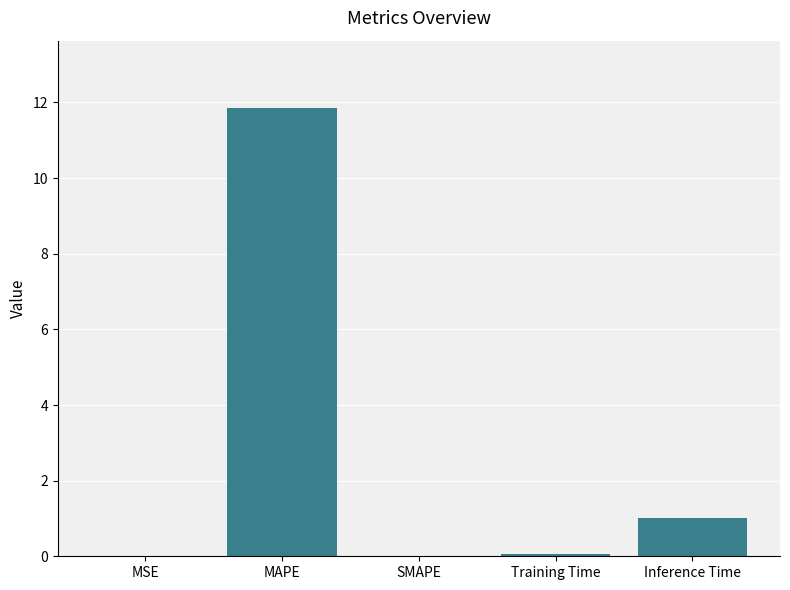

The chart shows a value of 0.0 at MSE. True or false?

True